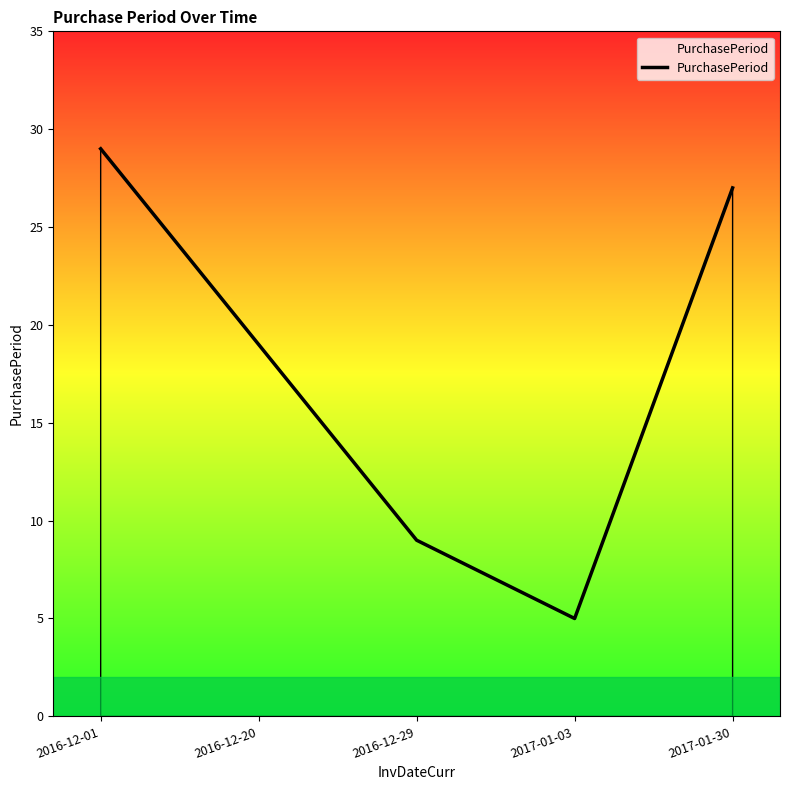

Reading left to right, list all the values displayed in this chart.

2016-12-01=29	2016-12-20=19	2016-12-29=9	2017-01-03=5	2017-01-30=27